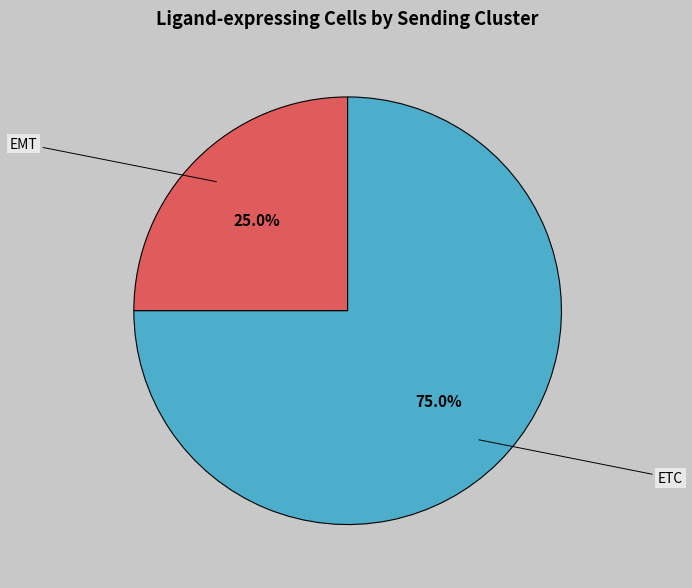

Which category has the smallest portion of the pie?

EMT